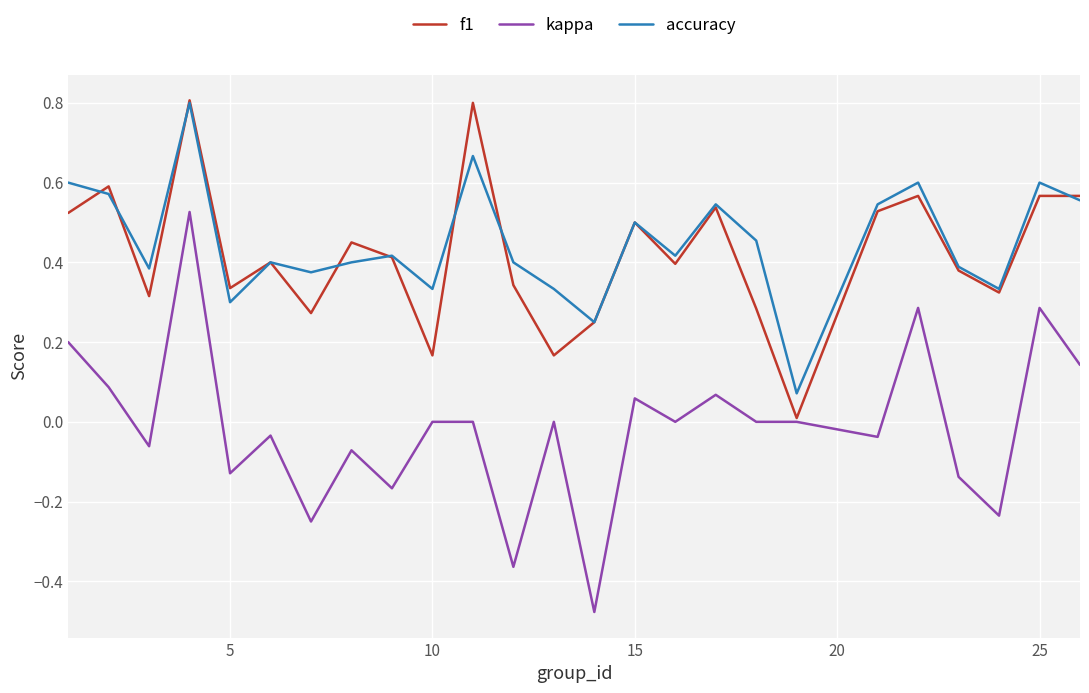

True or false: kappa and accuracy intersect in this chart.

False